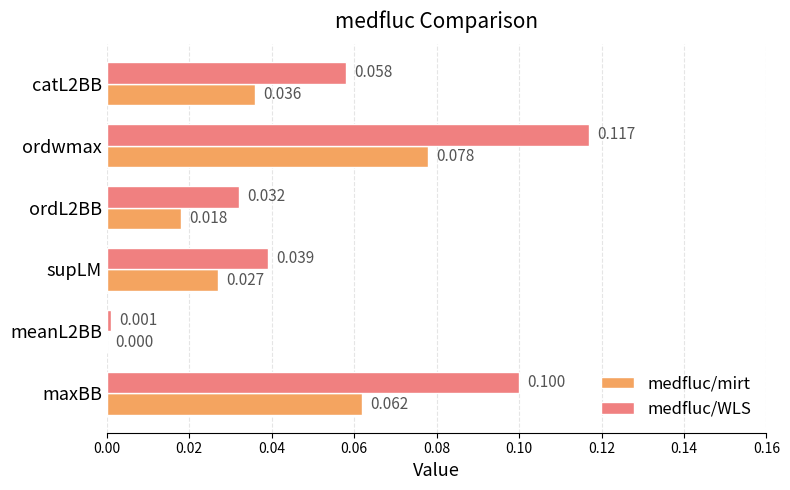

Which series has the largest total across all categories?

medfluc/WLS